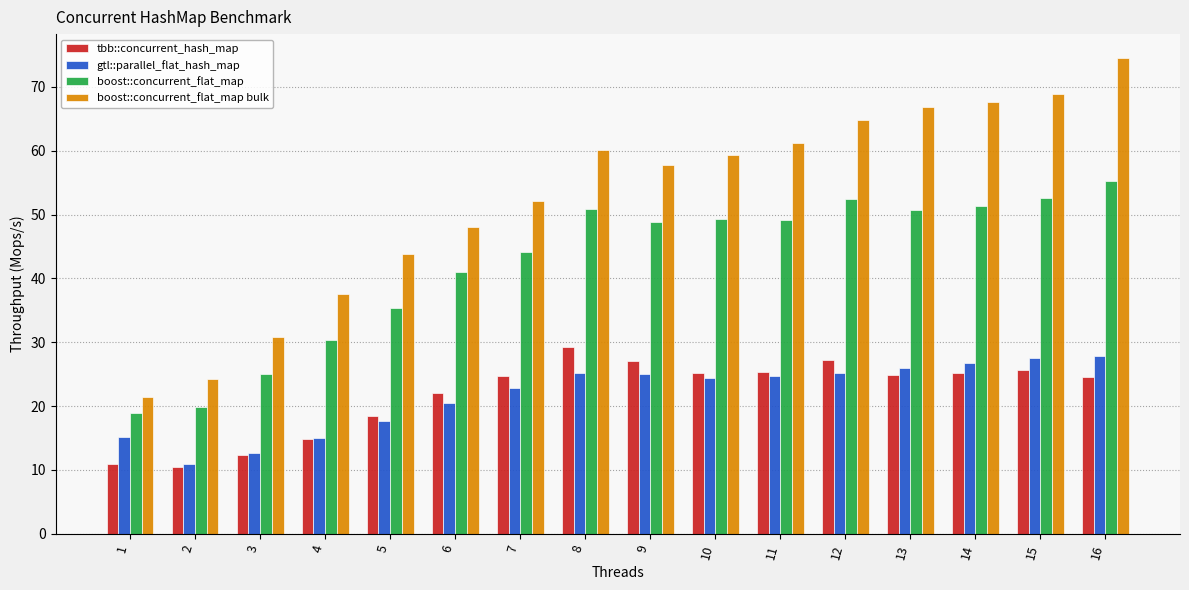

How many data points in gtl::parallel_flat_hash_map are above 24?

9